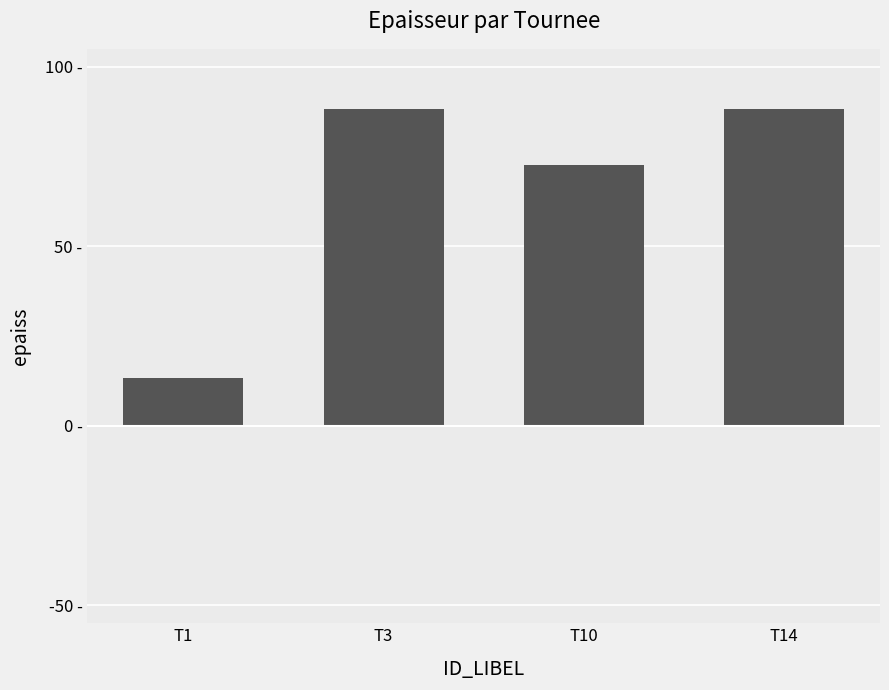

Approximately how many times larger is the value at T1 compared to T14?

0.1